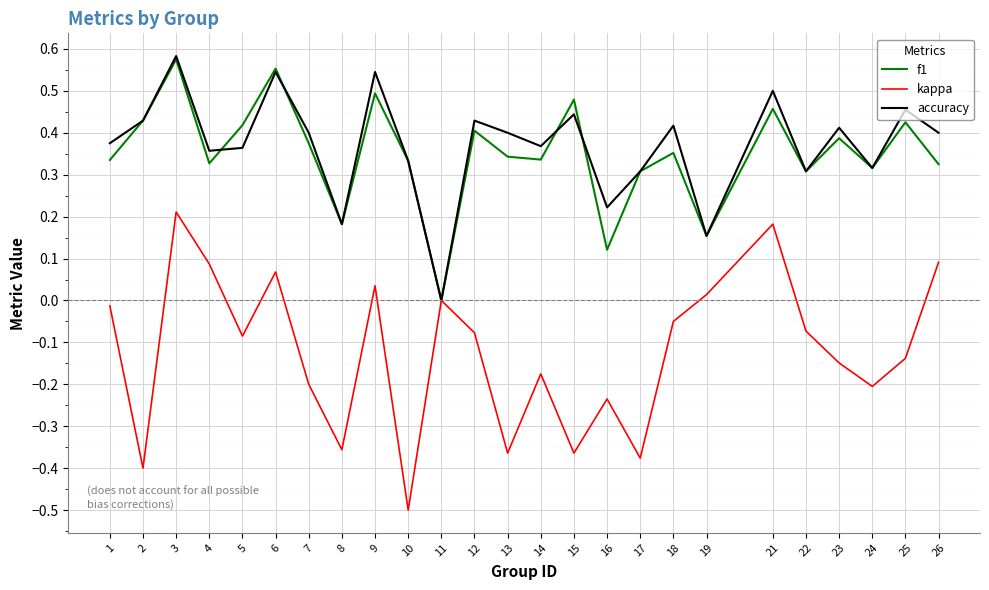

Which series has the widest spread of values?

kappa